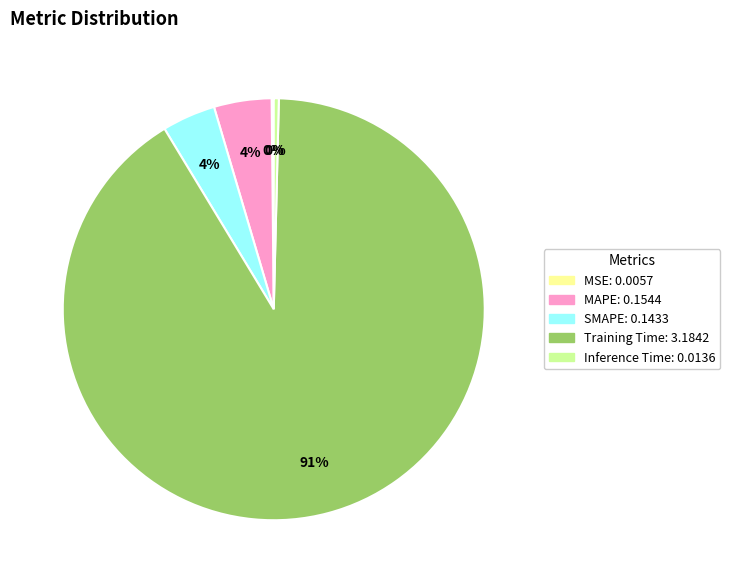

To the nearest percent, what is the average slice percentage?

20%